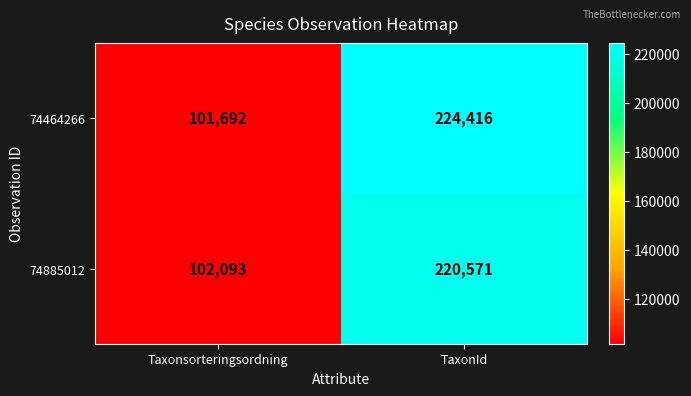

Rank the series at TaxonId from highest to lowest value.

74464266, 74885012